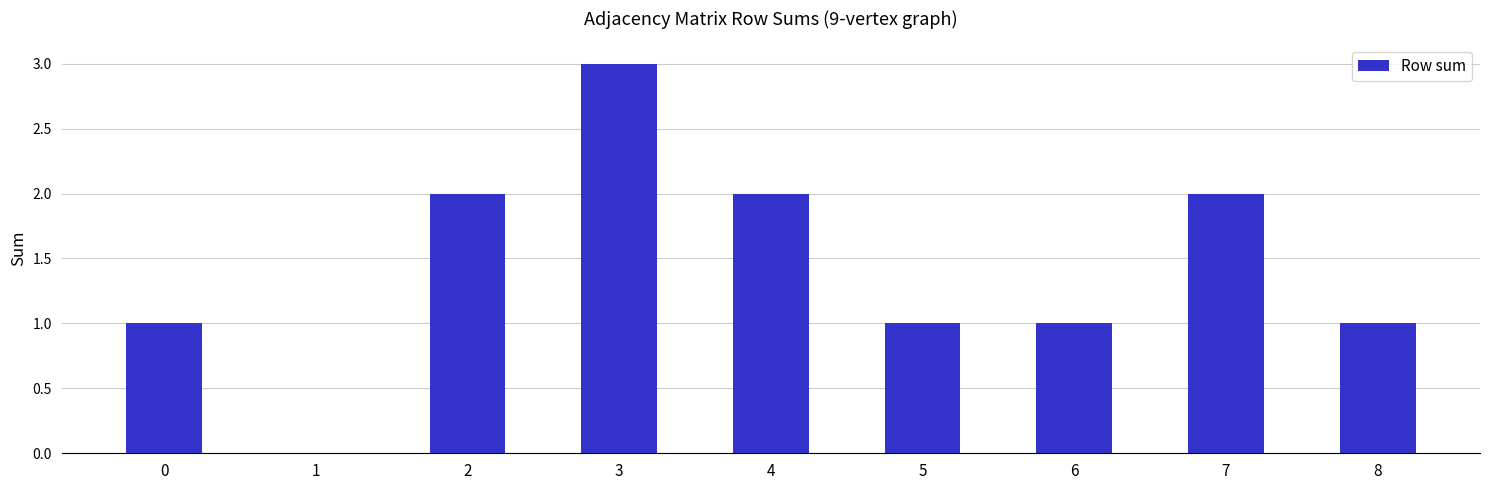

Are the bars horizontal?

No